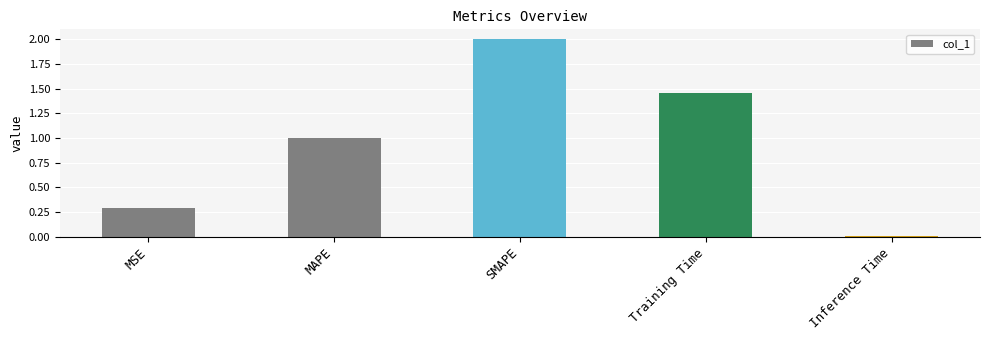

What is the change in value from SMAPE to Training Time?

-0.5